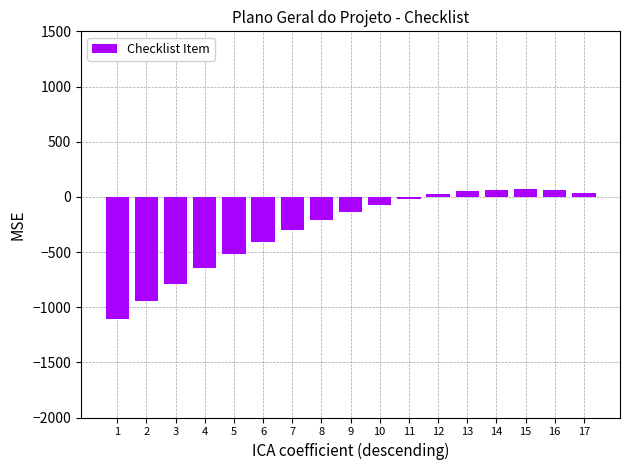

What is the change in value from 12 to 16?

+35.0